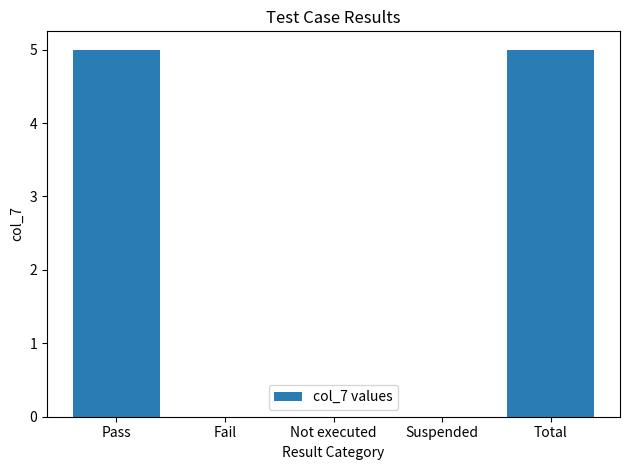

What is the greatest value displayed?

5